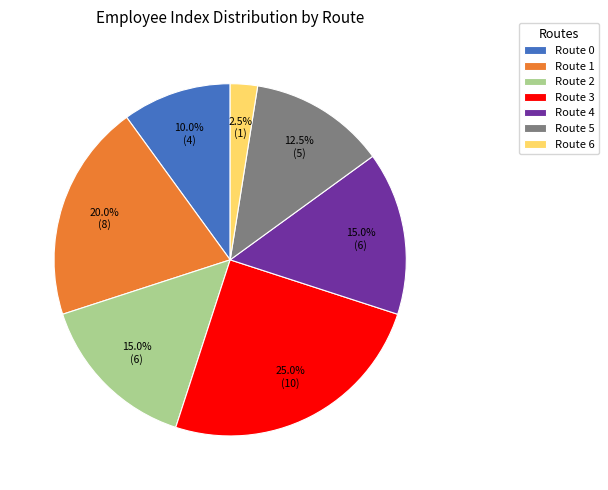

To the nearest percent, what is the difference between the Route 3 and Route 2 slice percentages?

10%